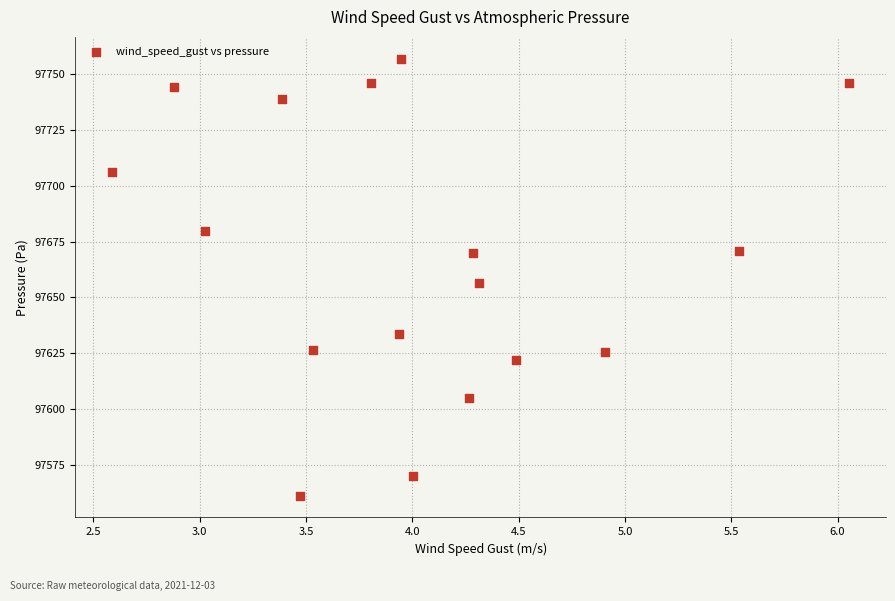

What is the range of Y values (max minus min)?

195.8